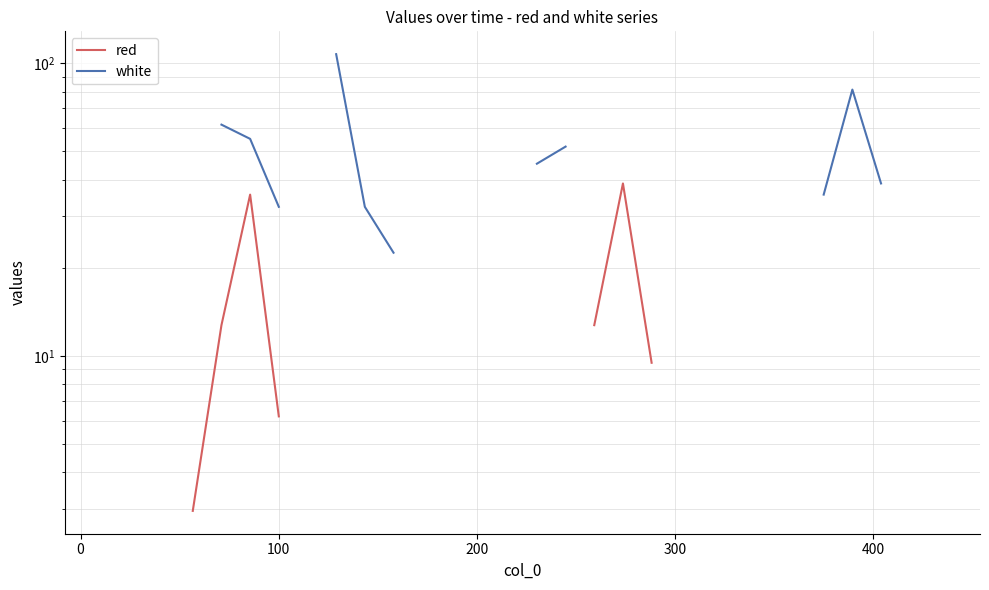

Is this an area chart (filled region under the line)?

No